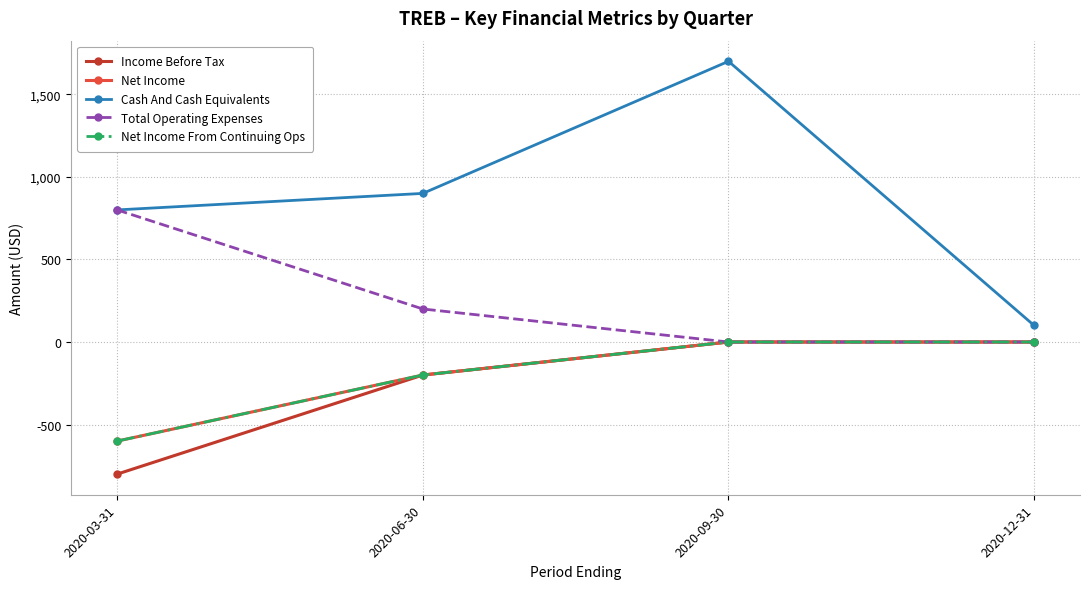

What is the total value across all series at 2020-12-31?

100